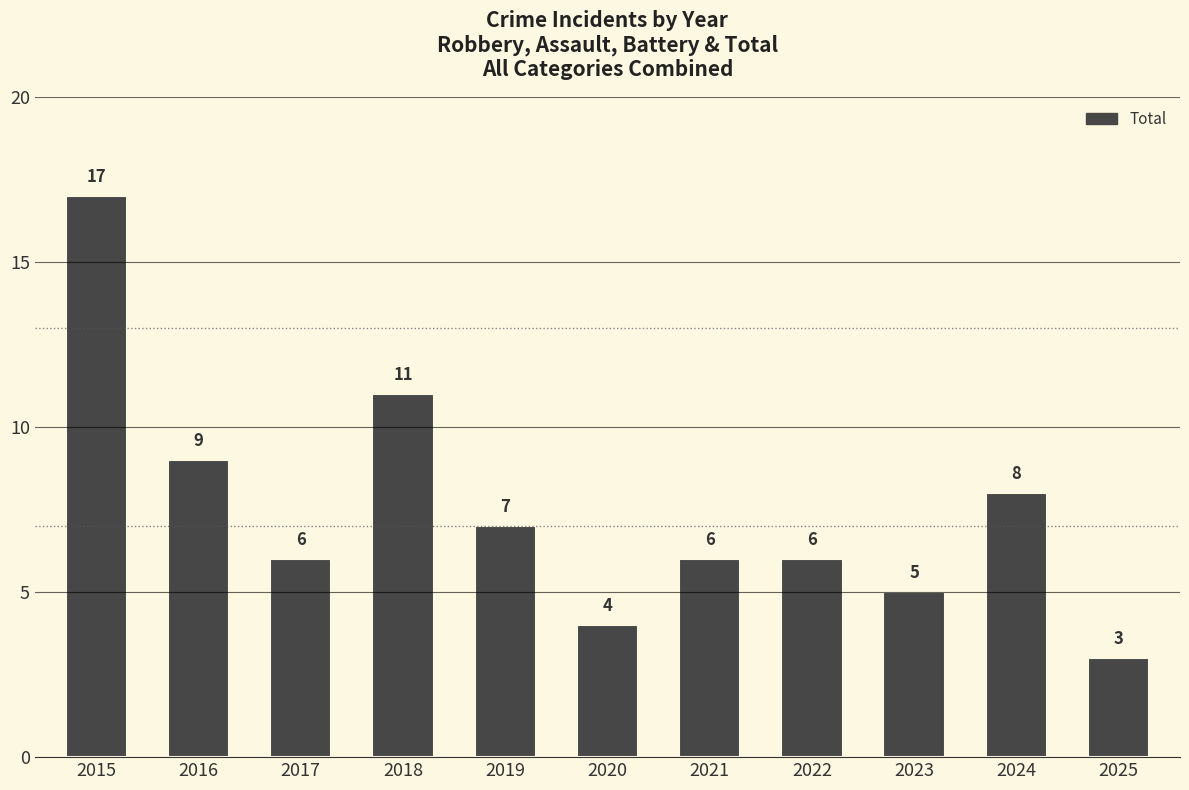

Where does the data first go above 6?

2015